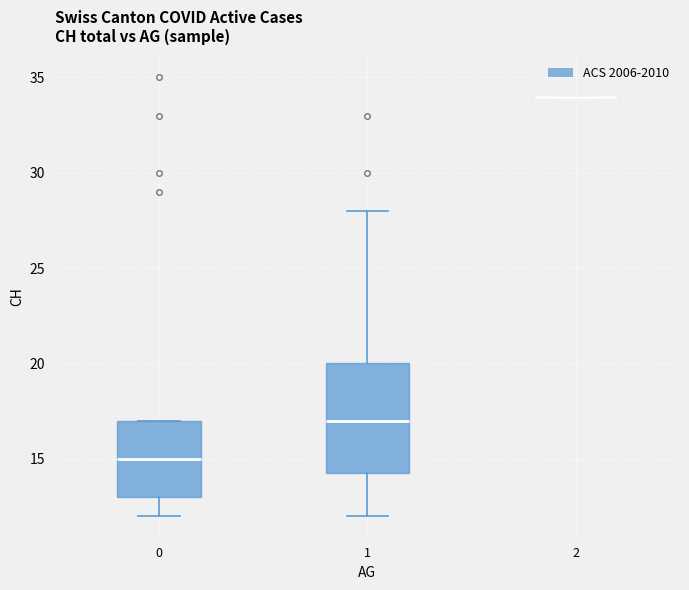

Comparing the boxes themselves (not the whiskers), which one is the tallest?

1